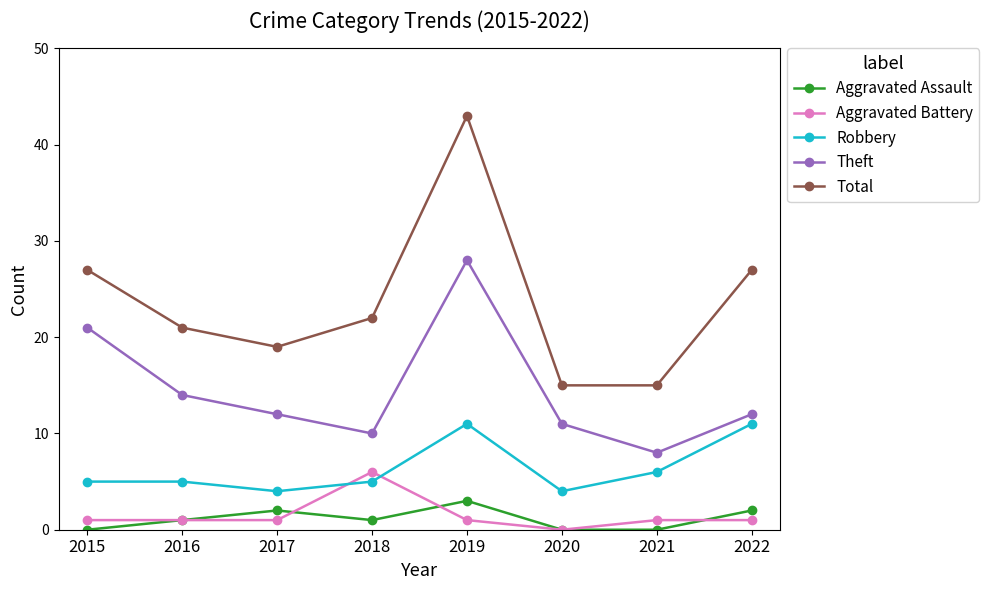

Where is the first local minimum for Theft?

2018